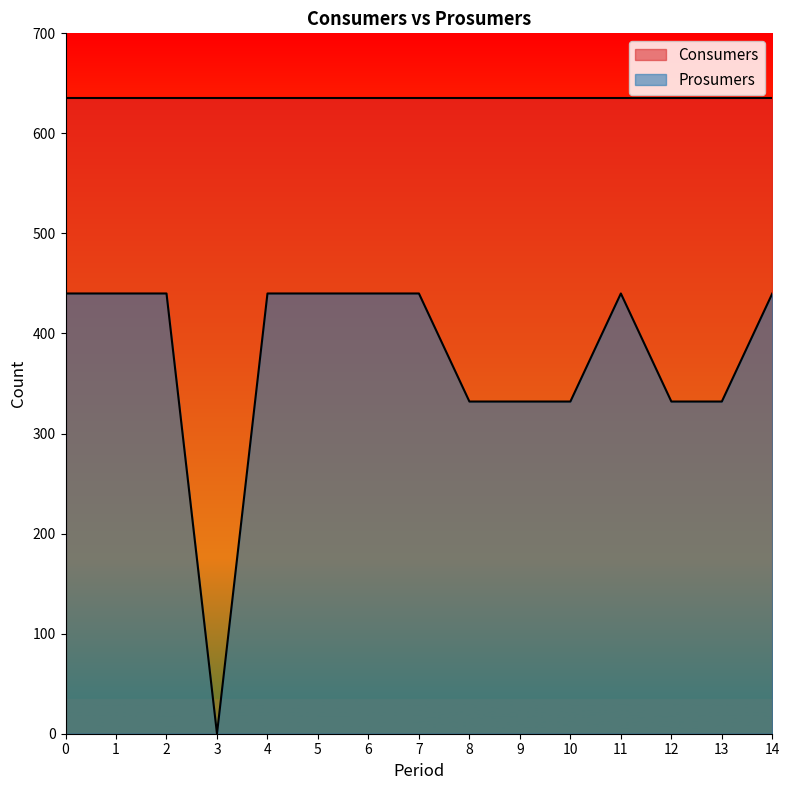

What is the maximum value shown in the chart?

635